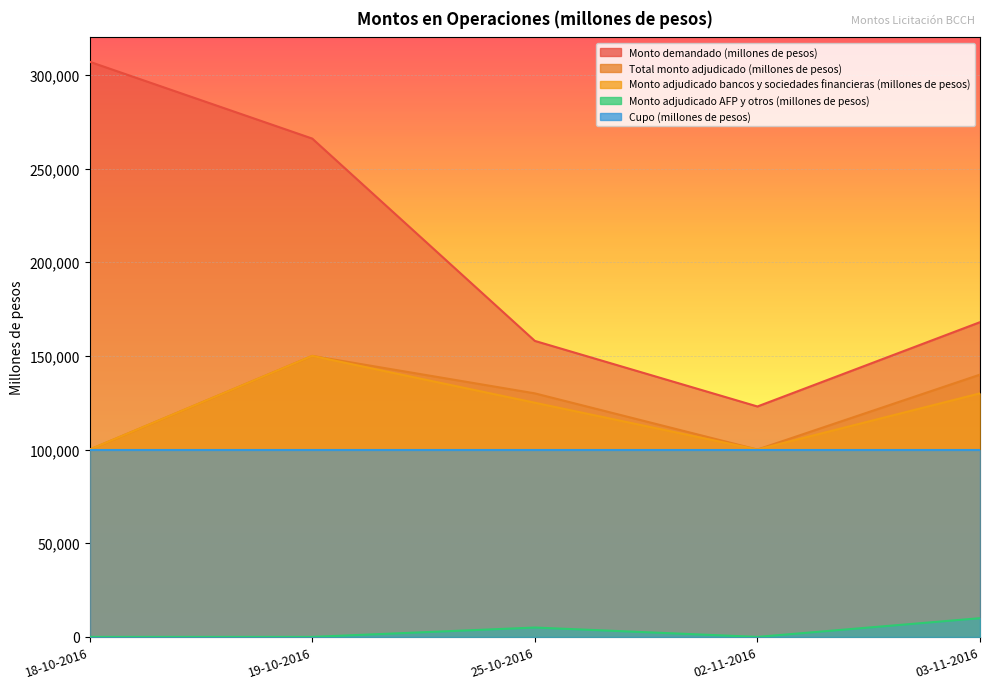

What is the average value of the Monto demandado (millones de pesos) series?

204400